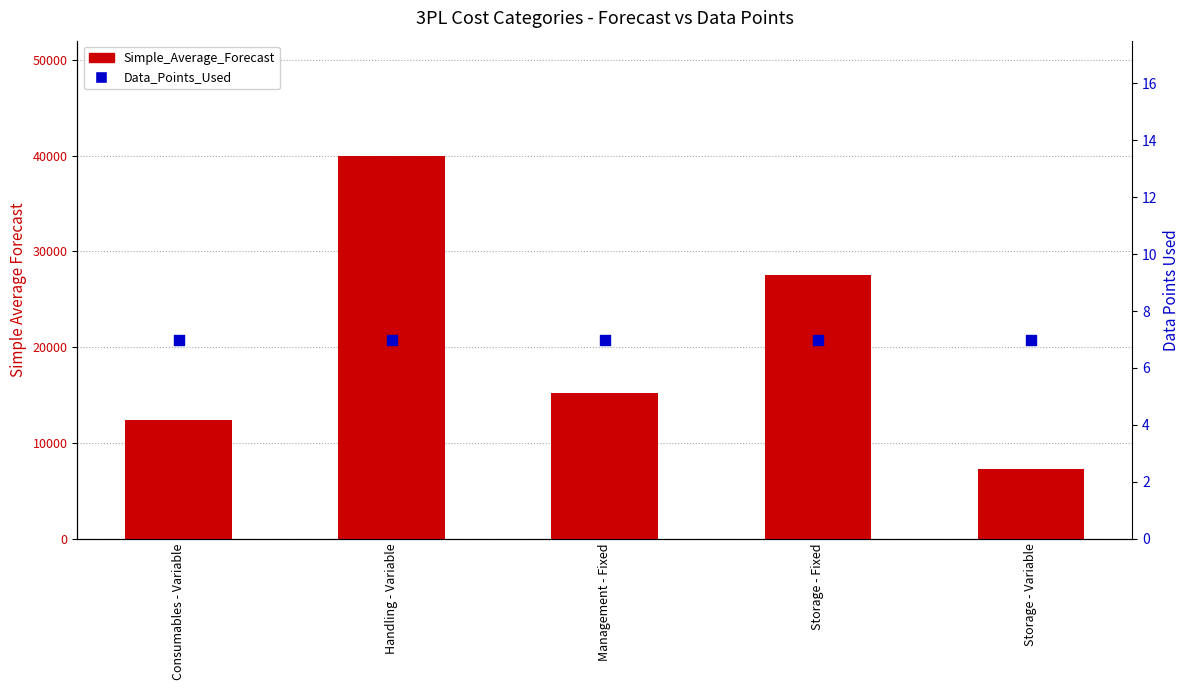

Which series has the largest total across all categories?

Simple_Average_Forecast